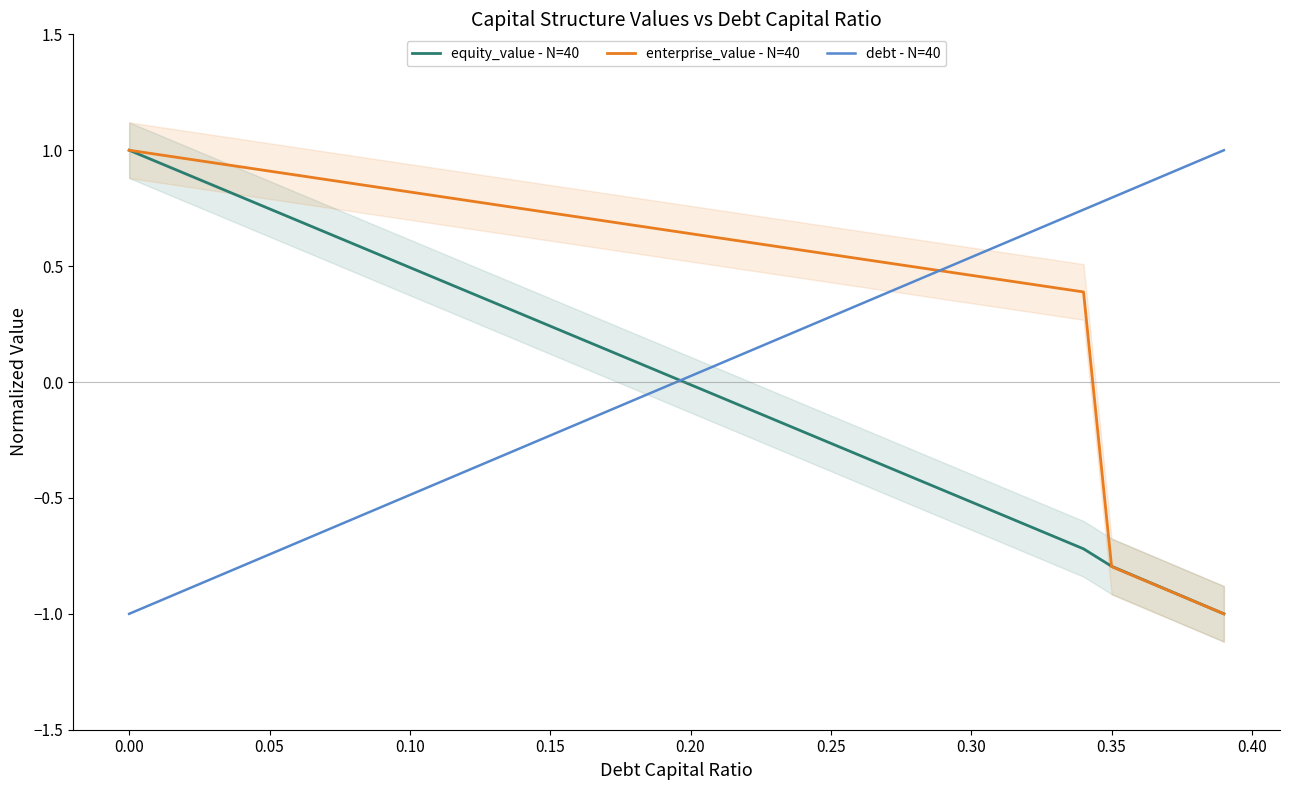

What is the lowest value of the debt - N=40 series?

-1.0